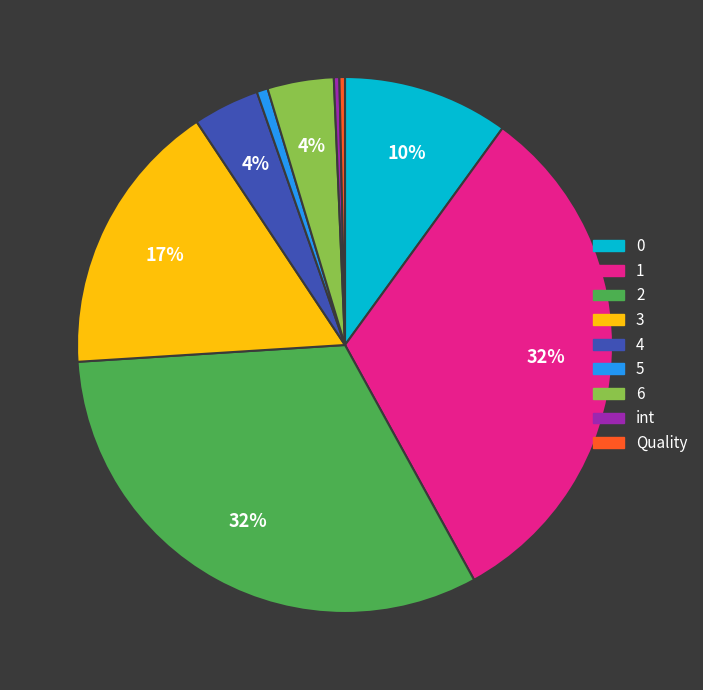

How many segments does this pie chart have?

9